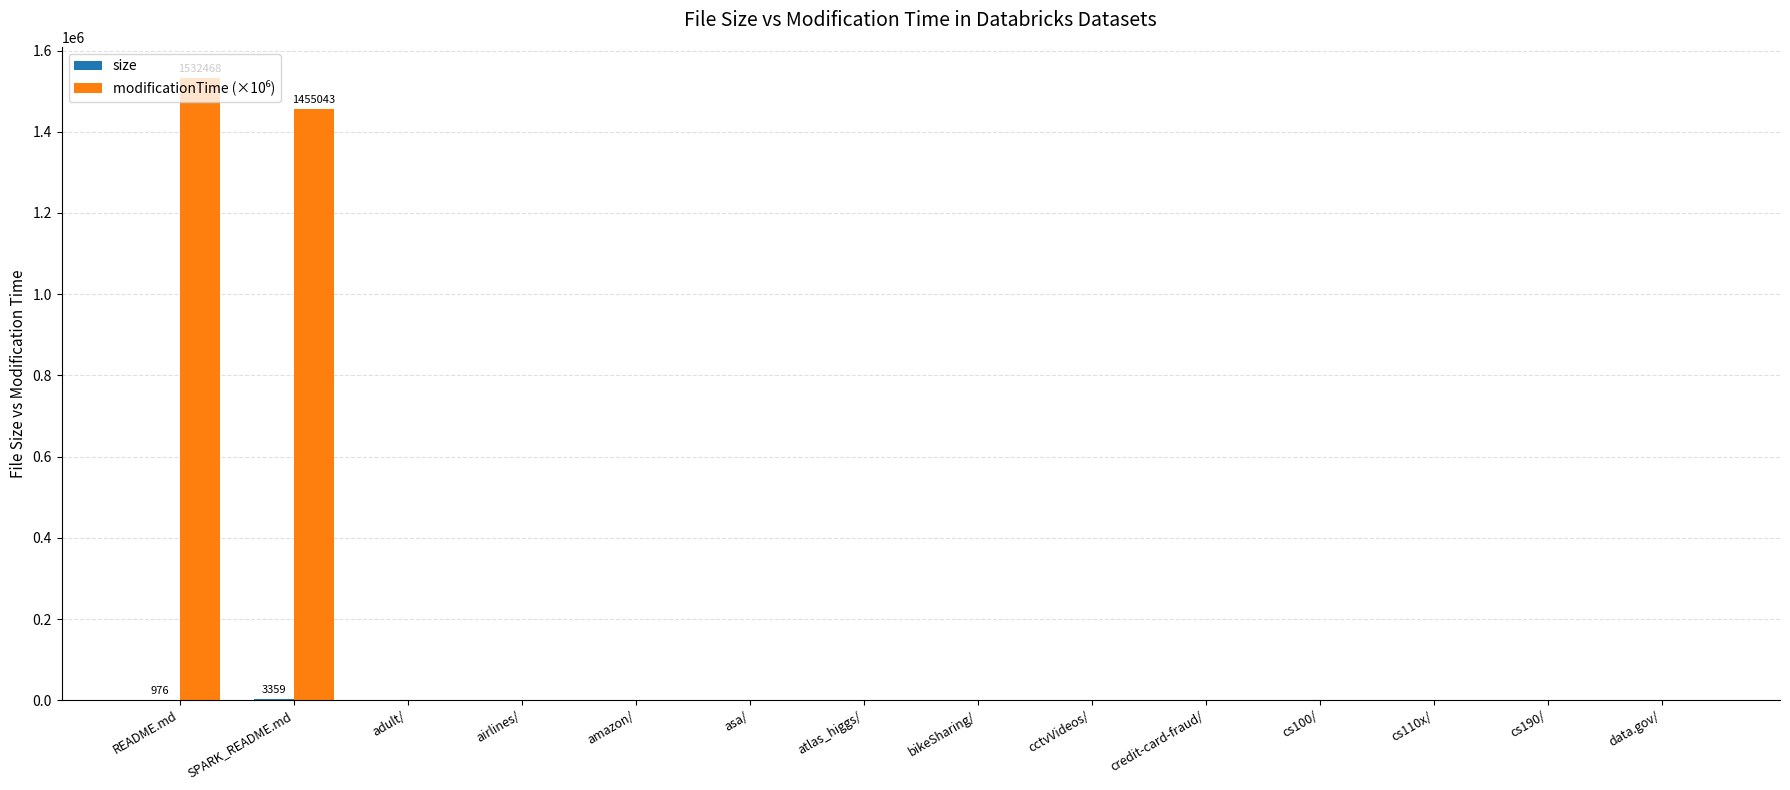

At which category is the sum across all series the highest?

README.md